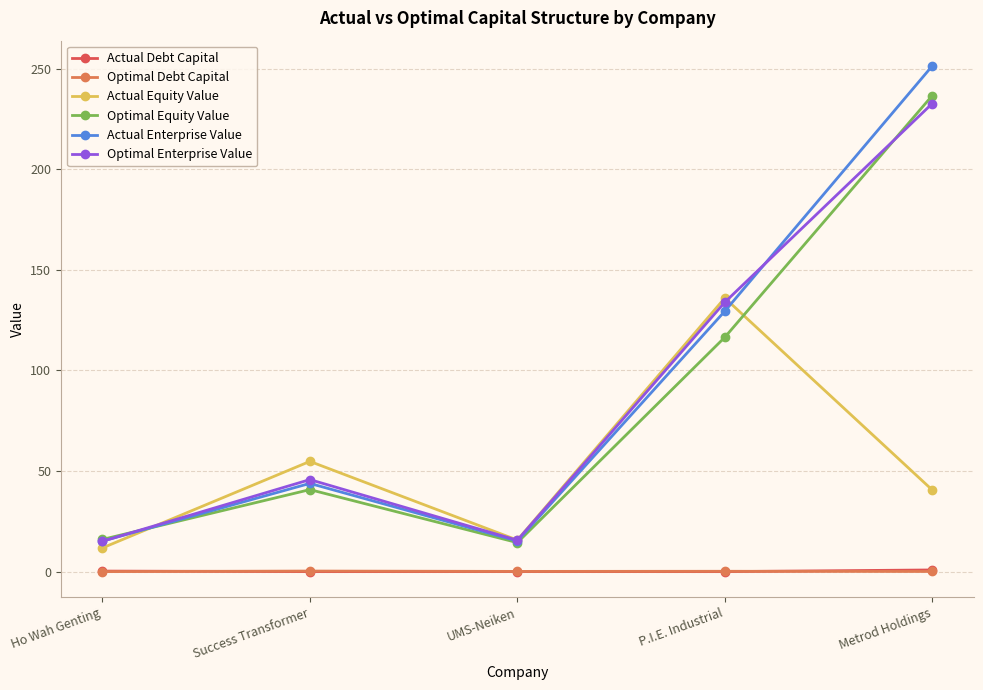

True or false: Actual Enterprise Value has more than 2 interior local peaks.

False